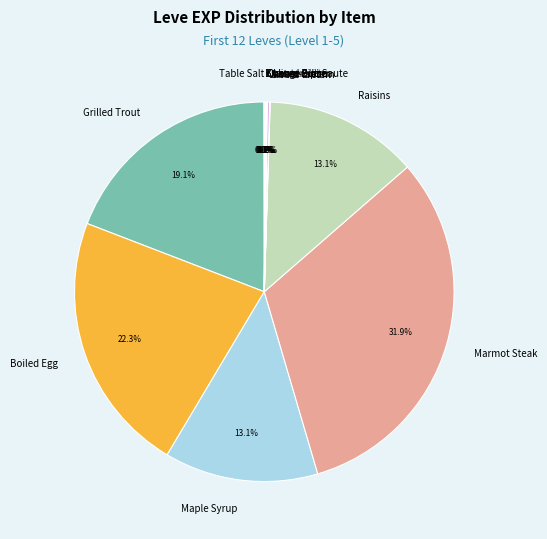

Which category has the biggest portion of the pie?

Marmot Steak